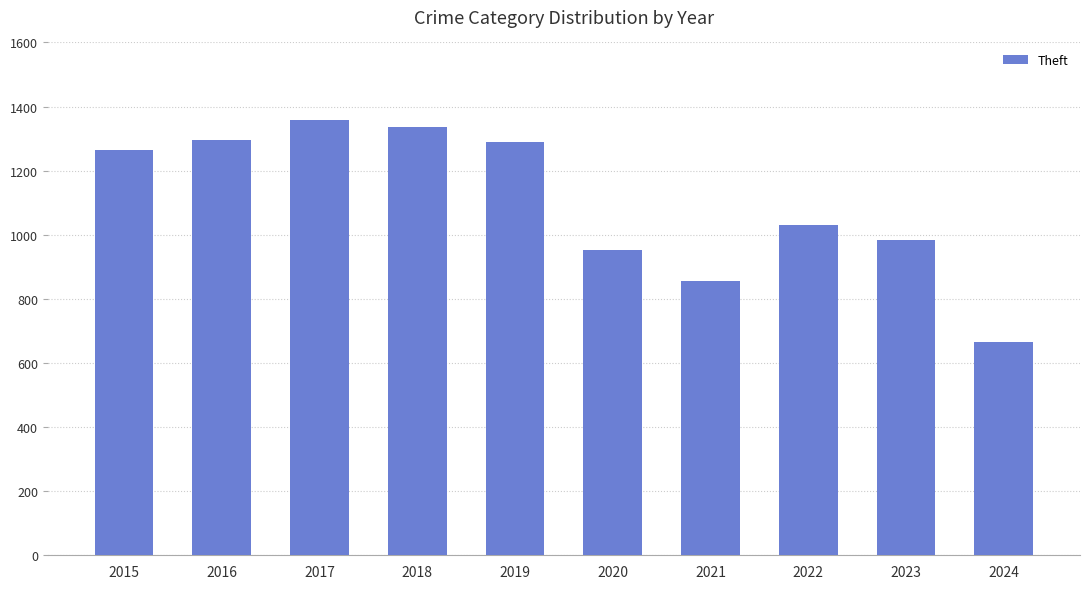

What is the average value?

1103